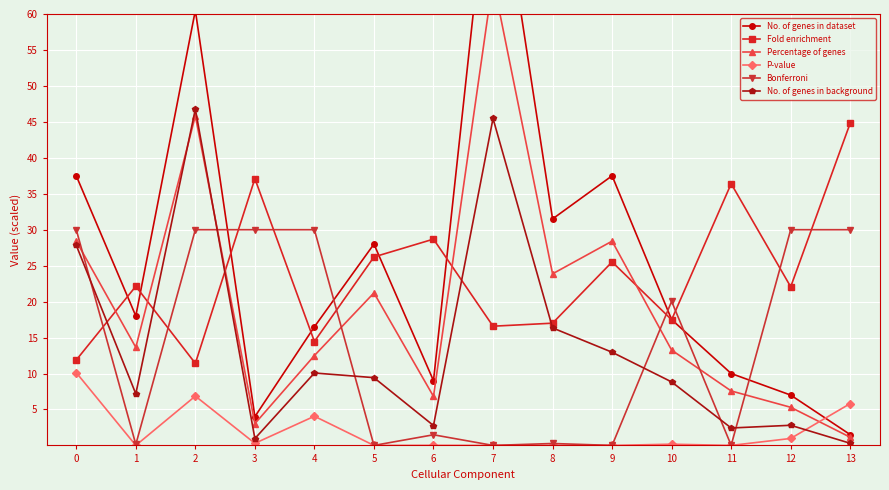

Is the value of No. of genes in dataset at 13 greater than the value of Bonferroni at 13?

No